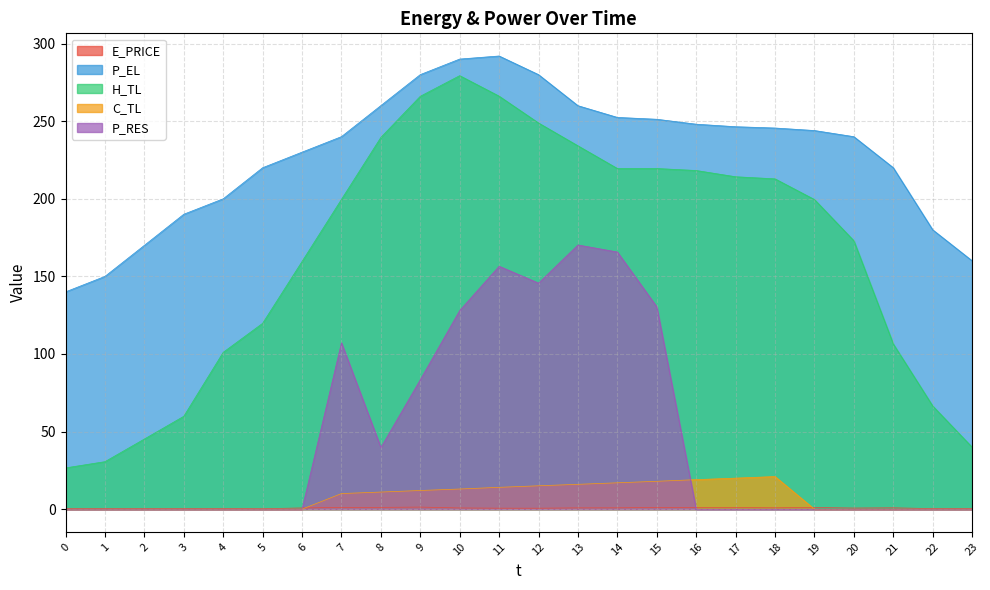

What is the greatest value displayed?

292.0